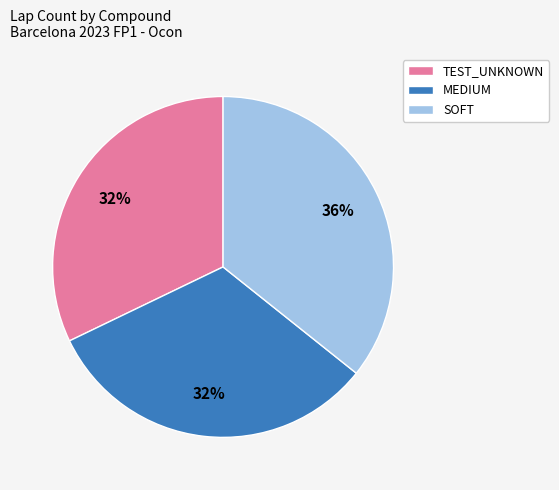

To the nearest percent, what portion does MEDIUM represent?

32%